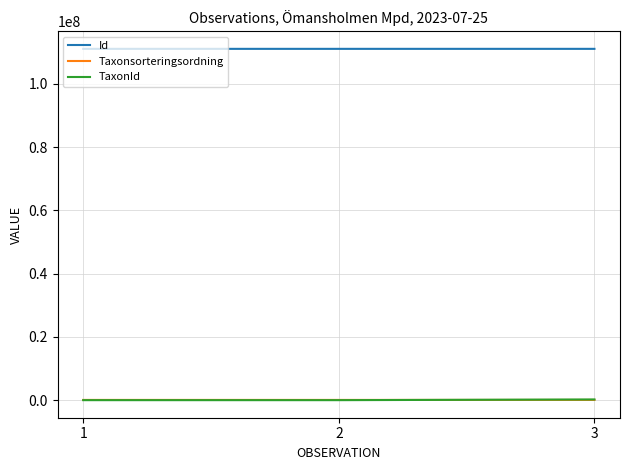

What is the sum of all Id values?

333153809